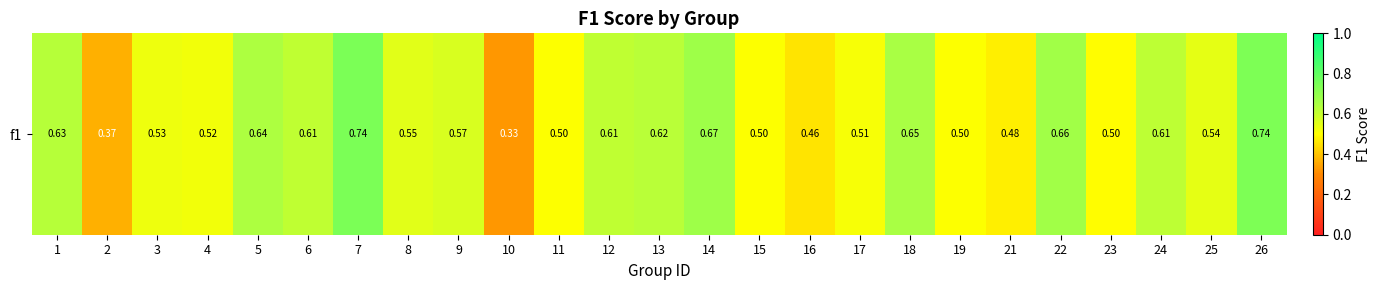

What is the sum of all values?

14.1